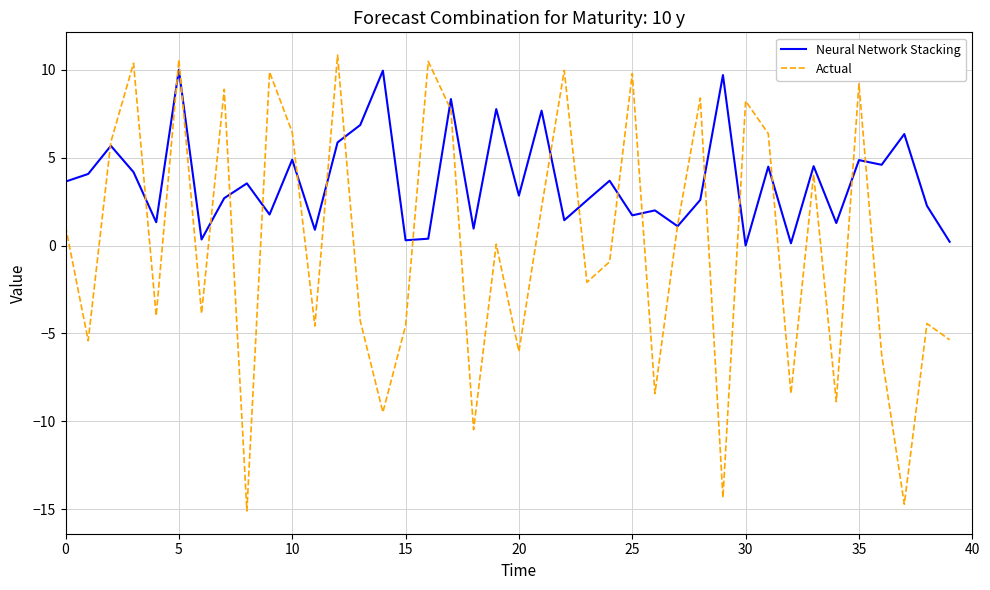

What is the minimum value shown in the chart?

-15.1